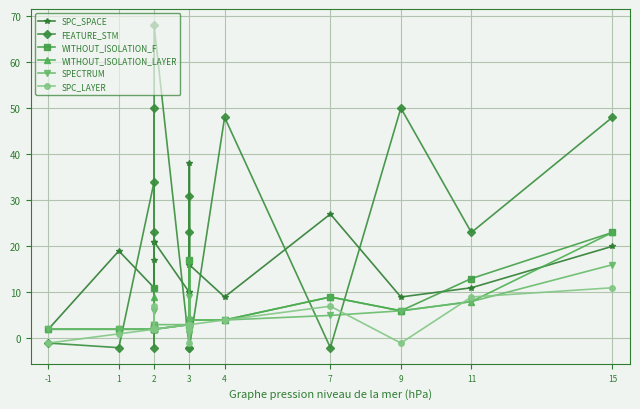

Which series has the largest total across all categories?

FEATURE_STM